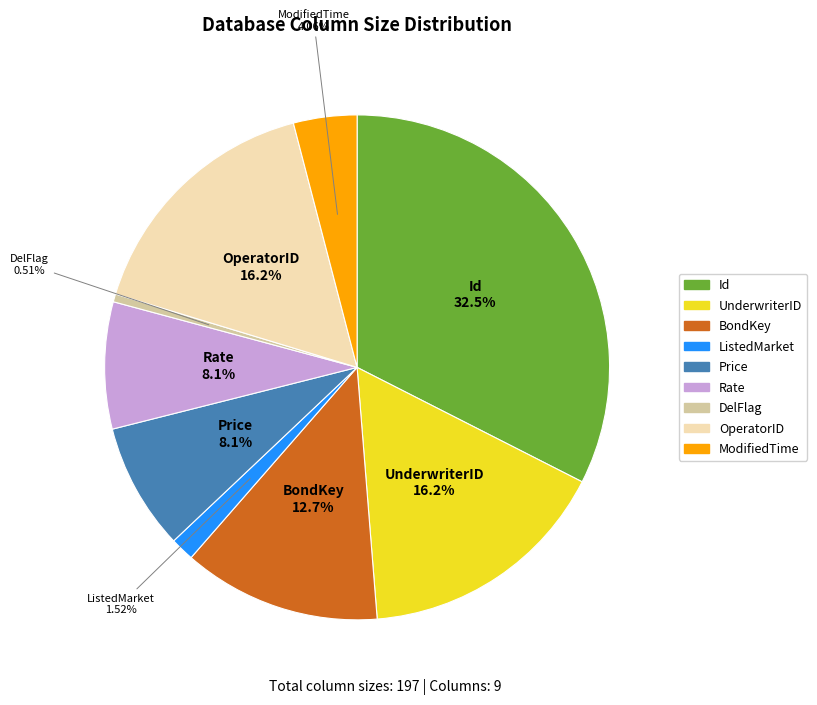

To the nearest percent, what percentage of the pie is ModifiedTime?

4%